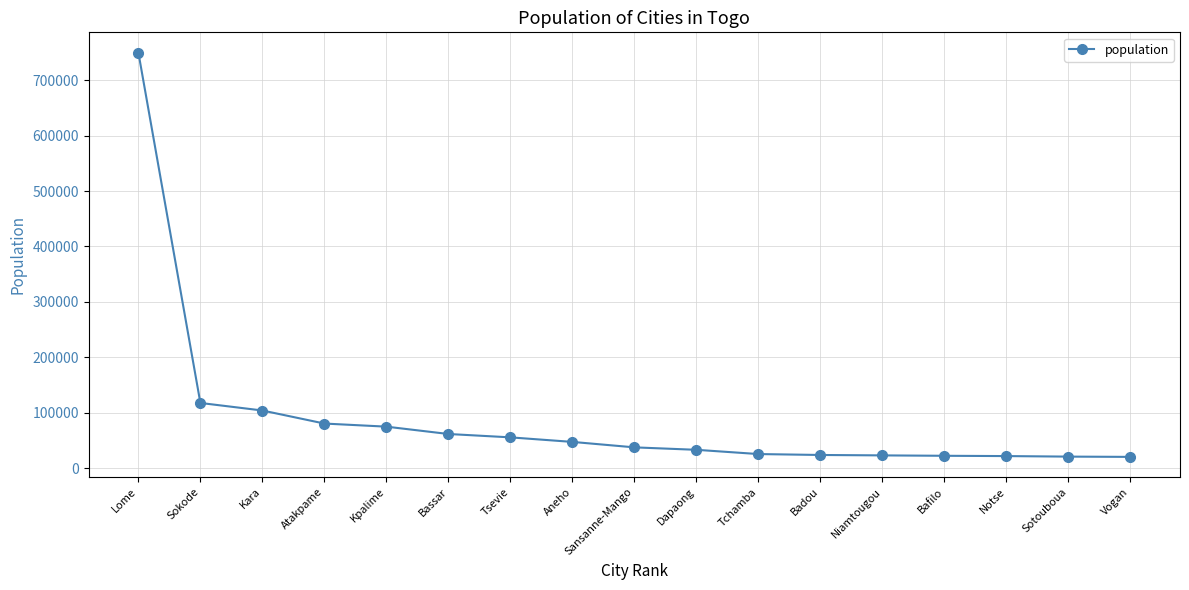

Which label corresponds to the largest value in the chart?

Lome